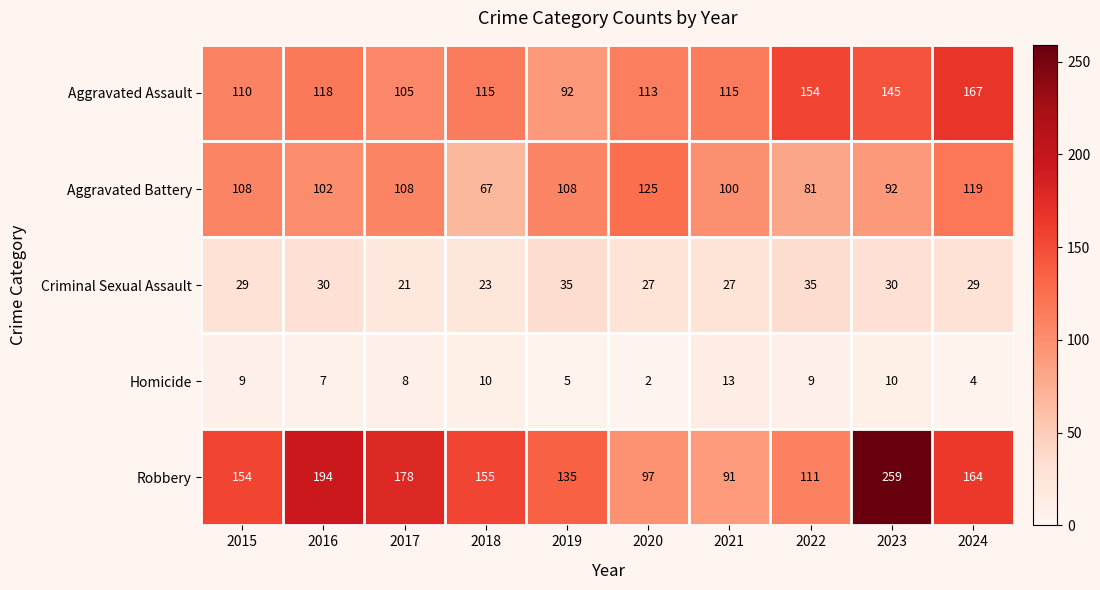

What is the minimum value for Criminal Sexual Assault?

21